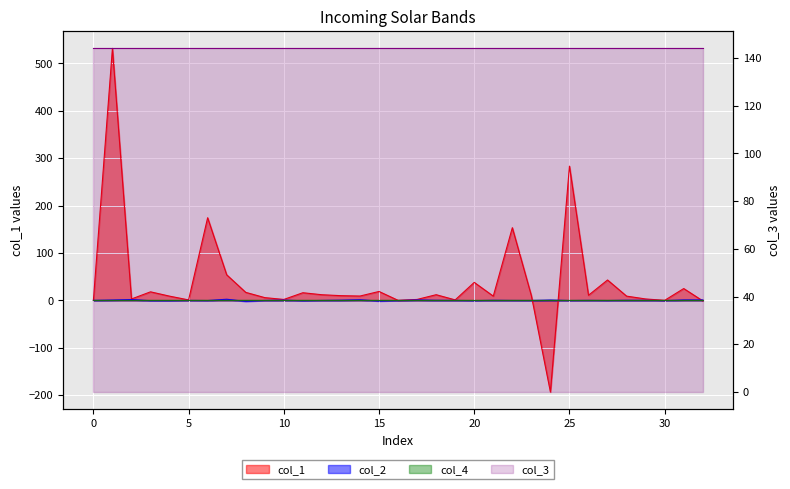

What is the label of the 13th point from the right?

20